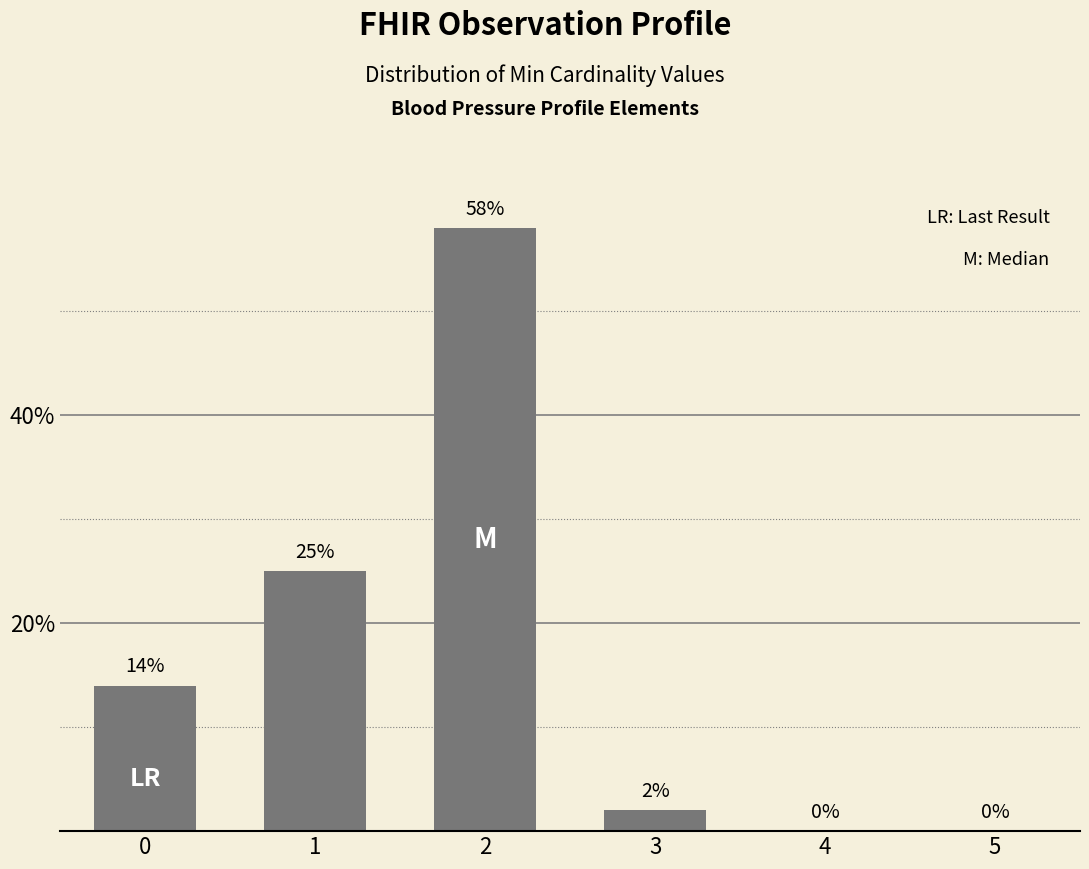

The chart shows a value of 2 at 3. True or false?

True